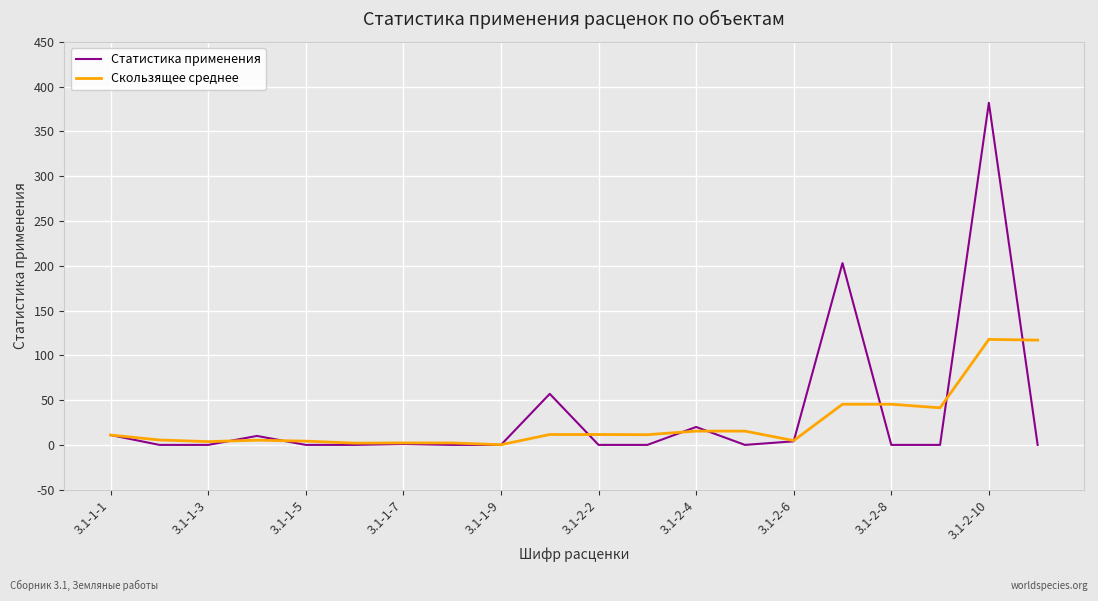

What is the greatest value displayed?

382.0